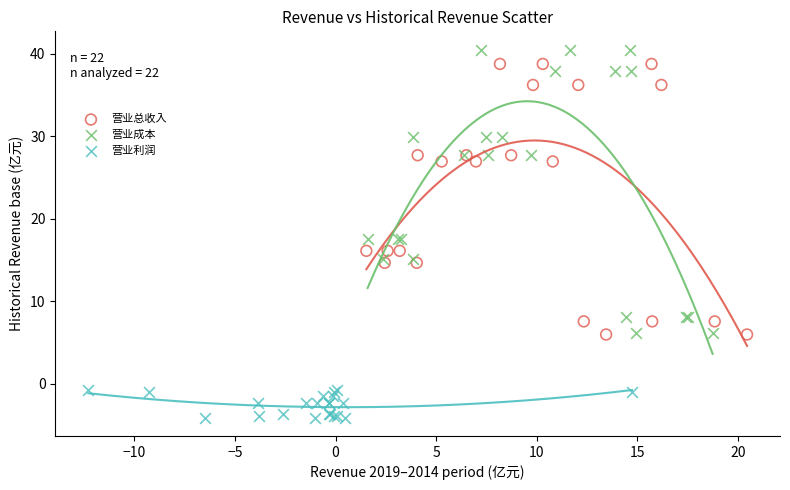

Which series contains the highest Y value?

营业成本